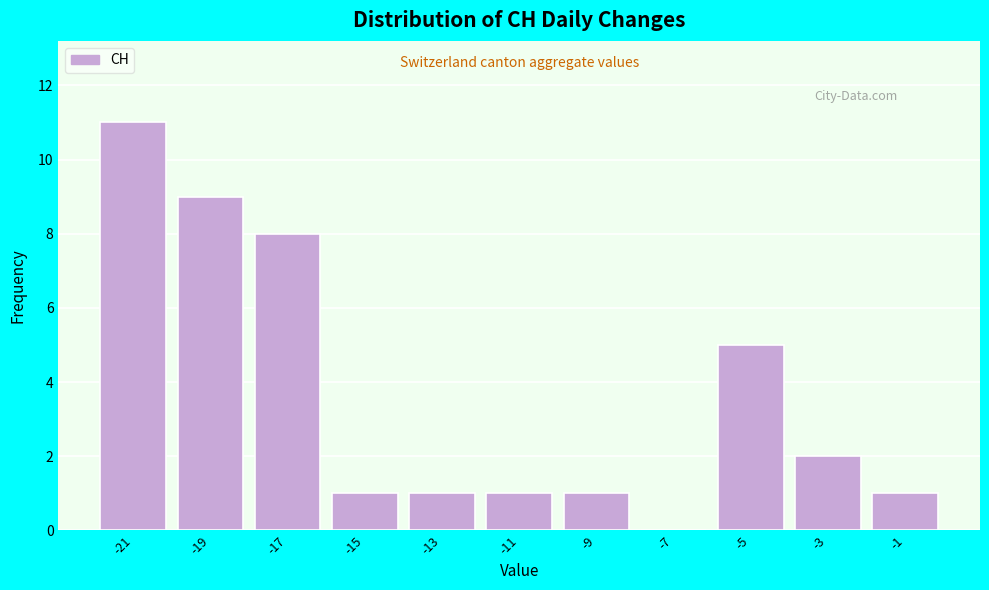

Reading left to right, what are all the values shown in this chart?

-21=11	-19=9	-17=8	-15=1	-13=1	-11=1	-9=1	-7=0	-5=5	-3=2	-1=1